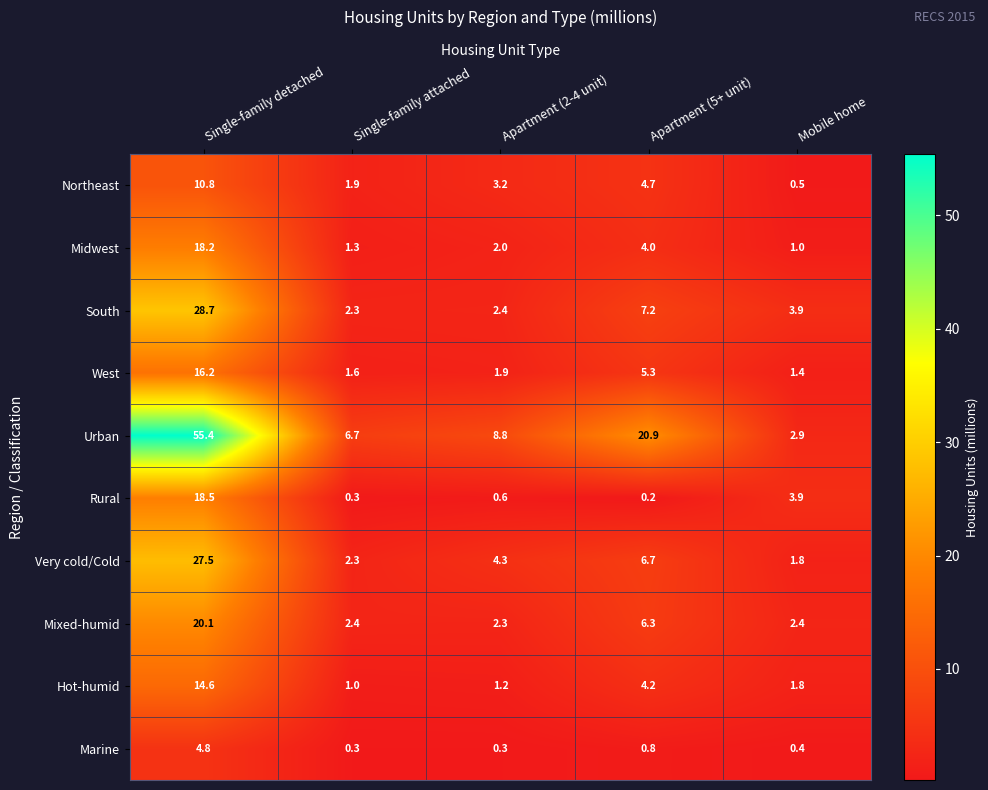

At how many categories does at least one series exceed 48?

1